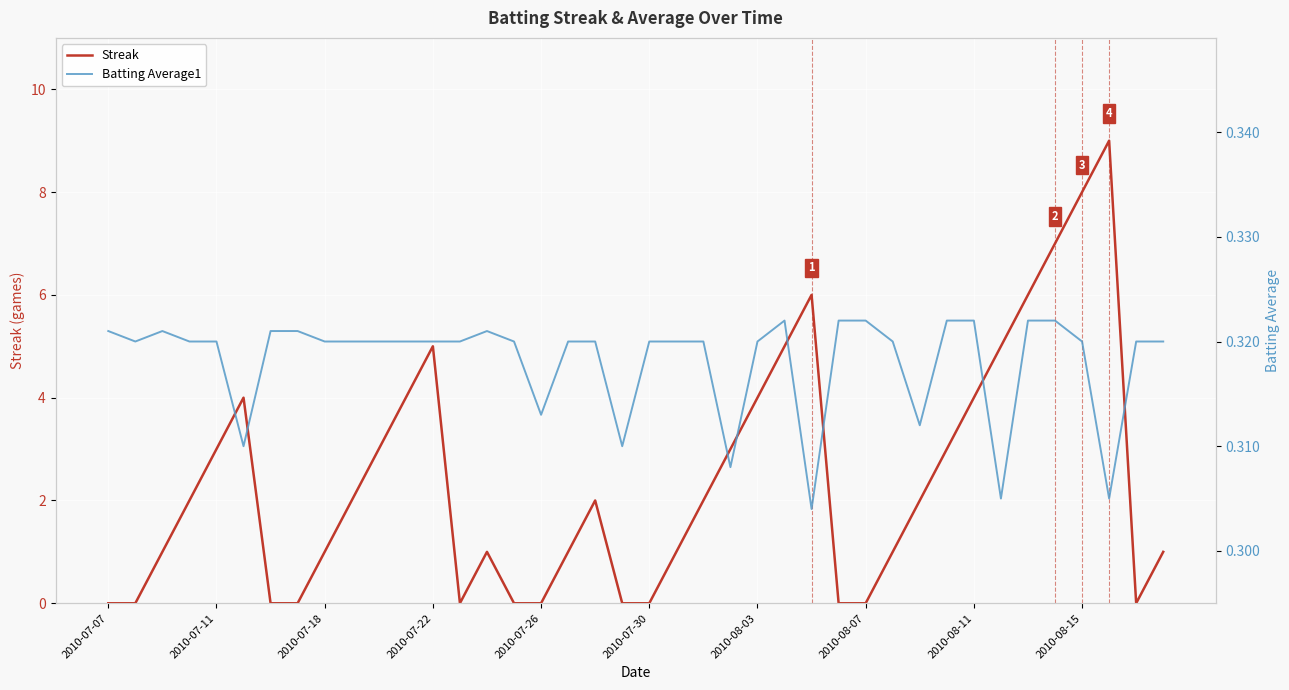

How many interior local valleys does the Streak series have?

2